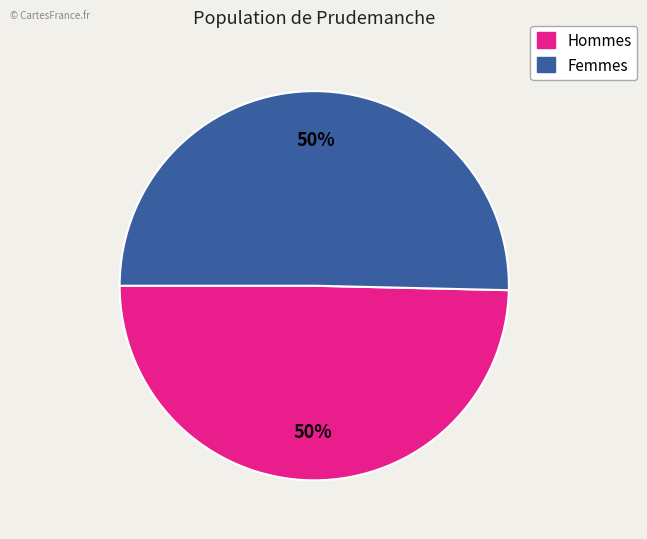

To the nearest percent, what is the average slice percentage?

50%